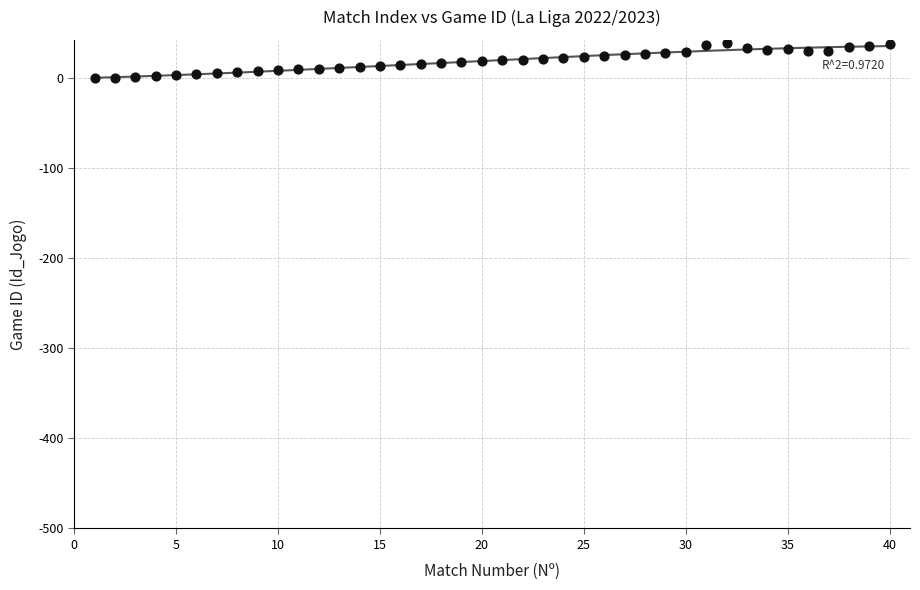

What is the range of X values (max minus min)?

39